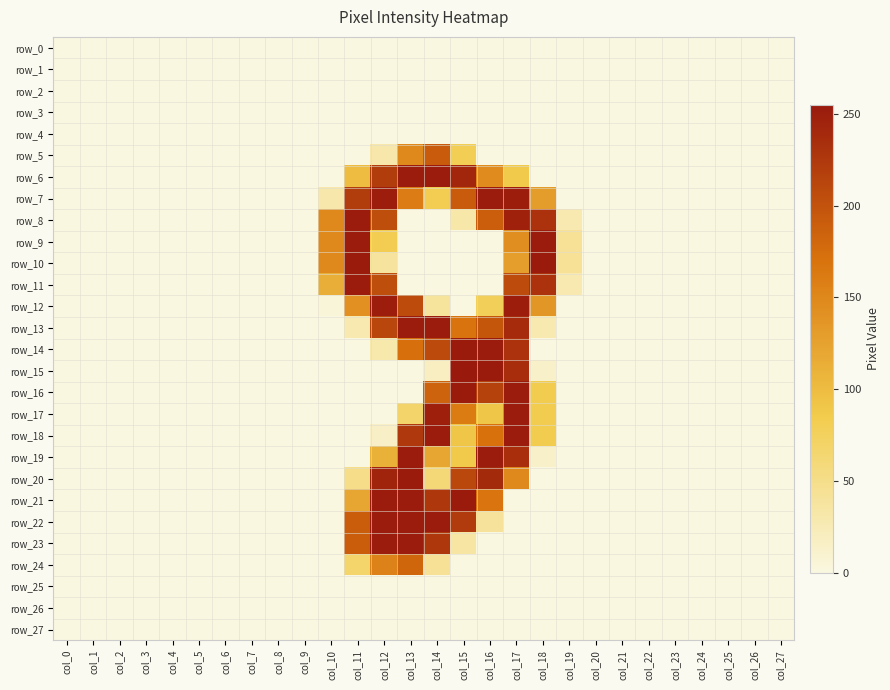

True or false: row_15 has a value of -144 at col_26.

False